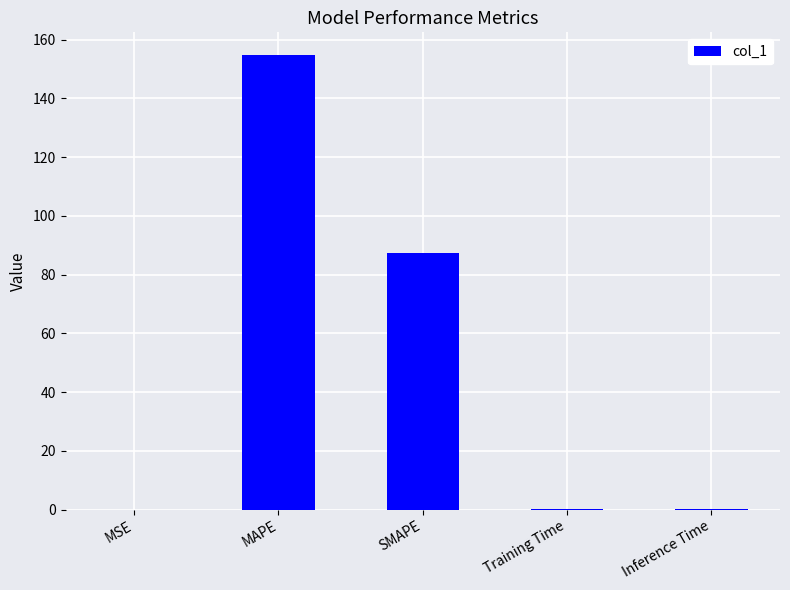

Where is the data nearest to the value 77?

SMAPE